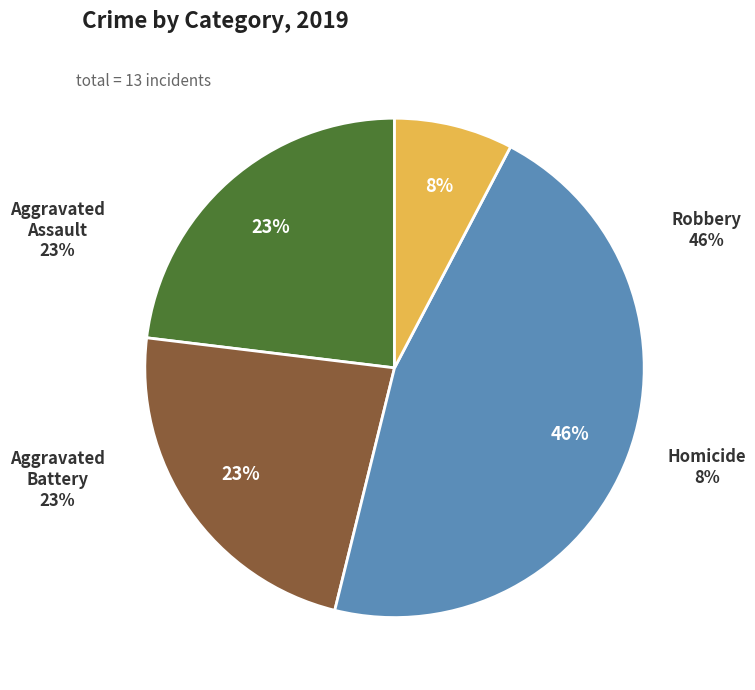

Does Aggravated Battery account for over 50% of the chart?

No